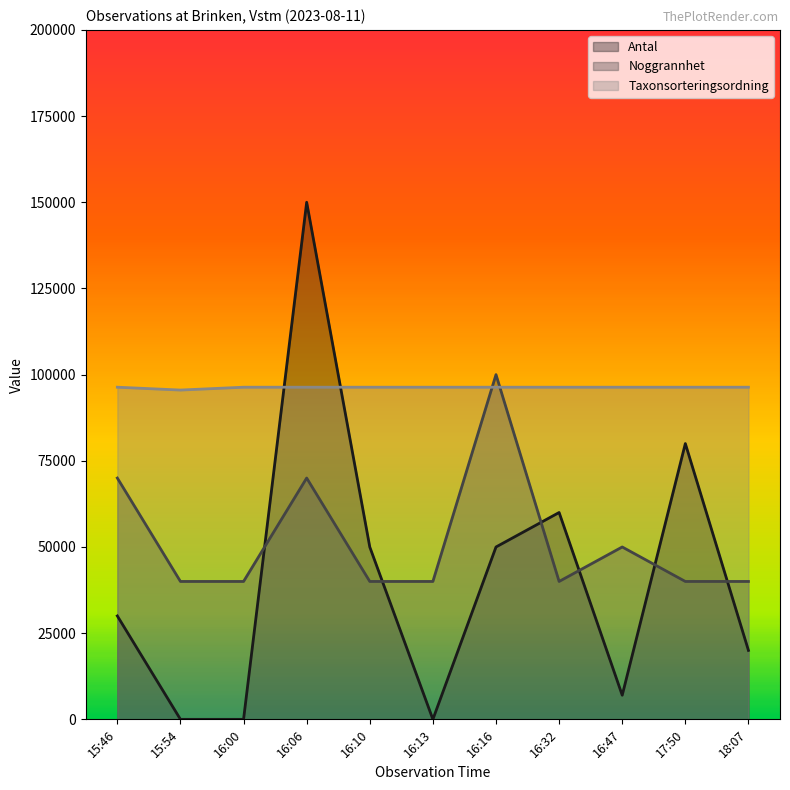

True or false: Noggrannhet and Taxonsorteringsordning intersect in this chart.

True